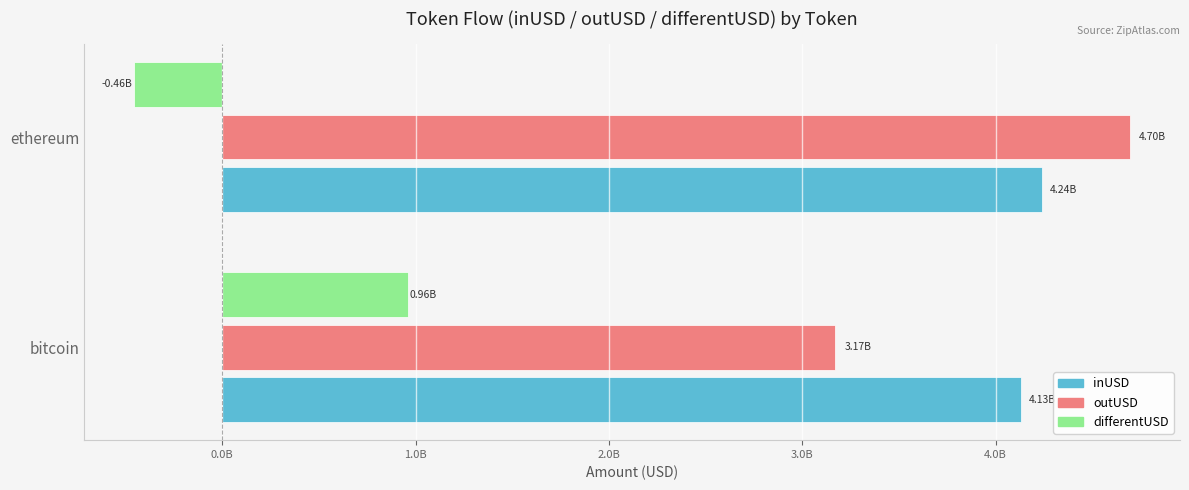

What are all the series names shown in the legend?

inUSD, outUSD, differentUSD